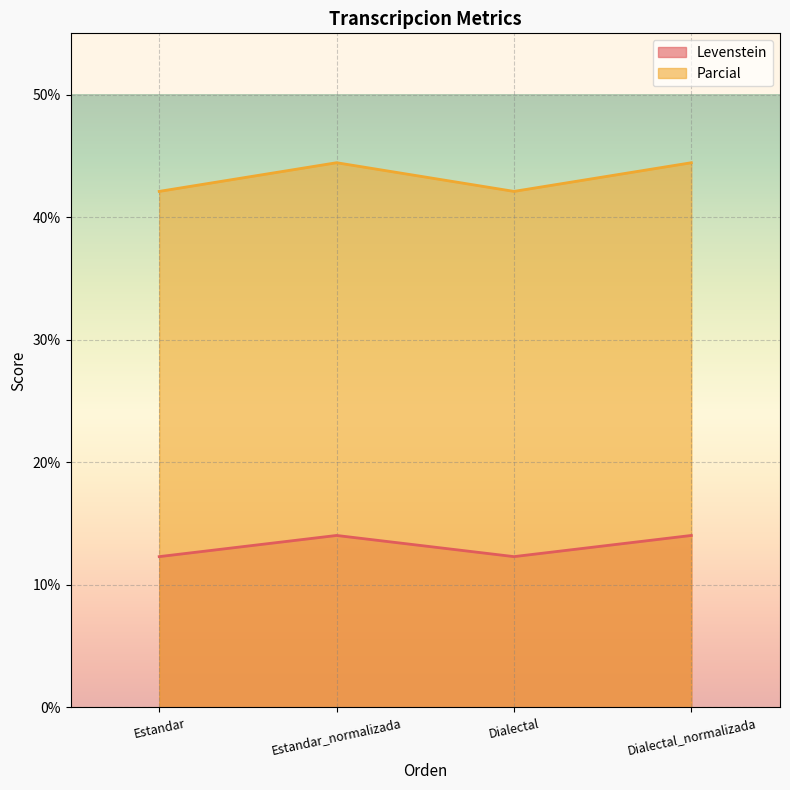

True or false: Levenstein and Parcial cross at least once.

False